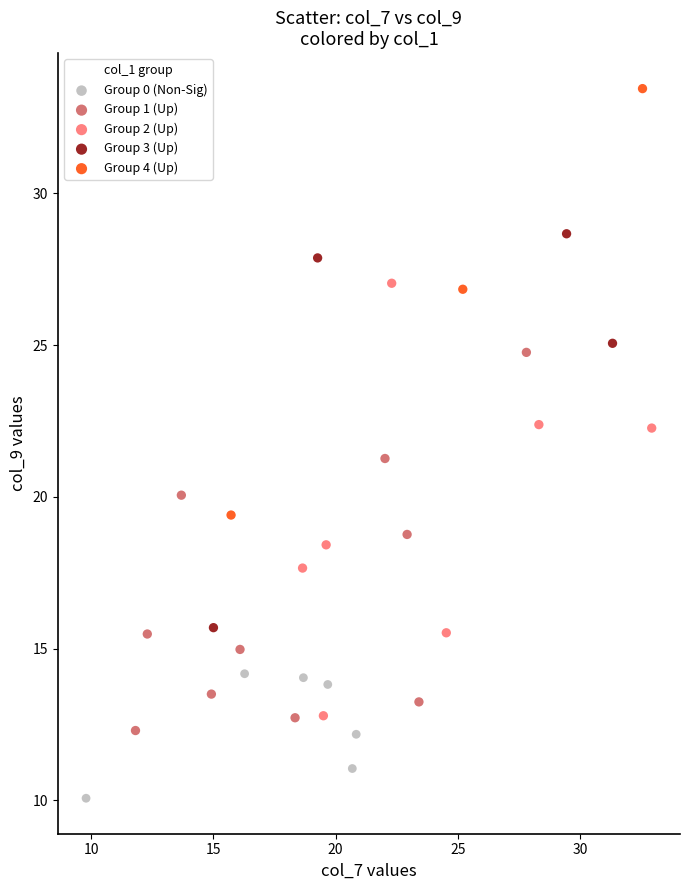

Which series reaches the maximum Y coordinate?

Group 4 (Up)